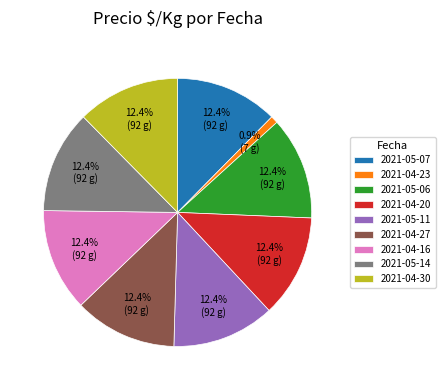

To the nearest percent, what is the combined percentage of 2021-04-30 and 2021-05-07?

25%